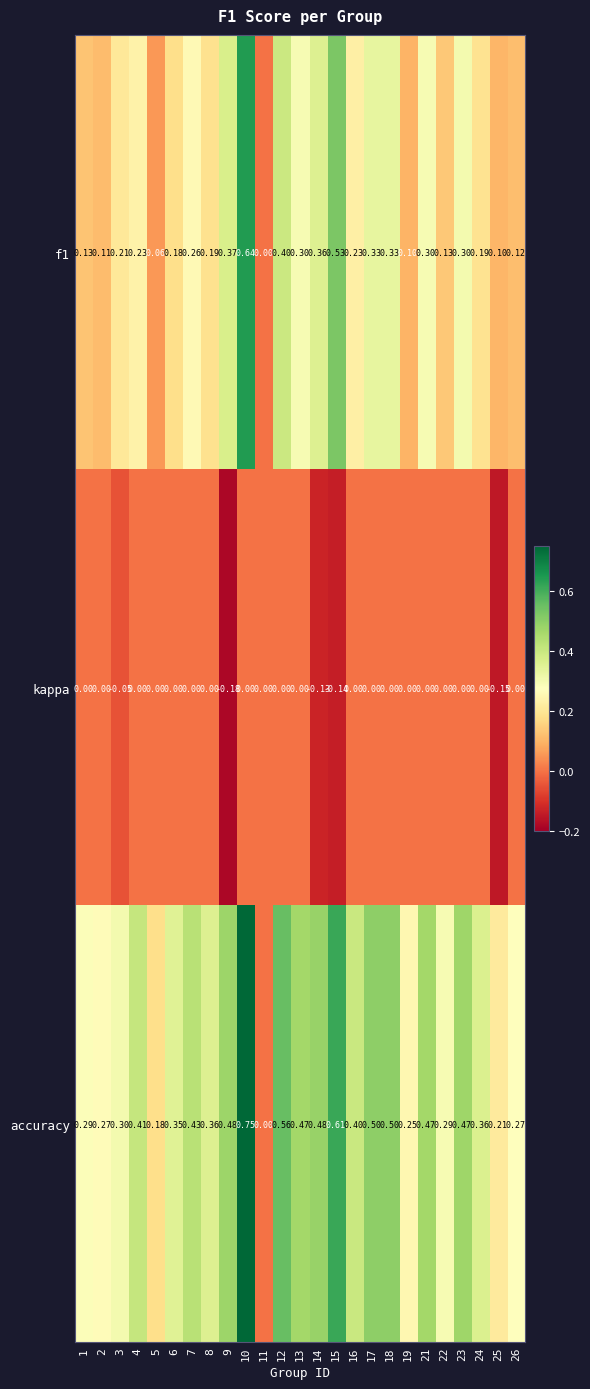

Count the number of data series in this chart.

3